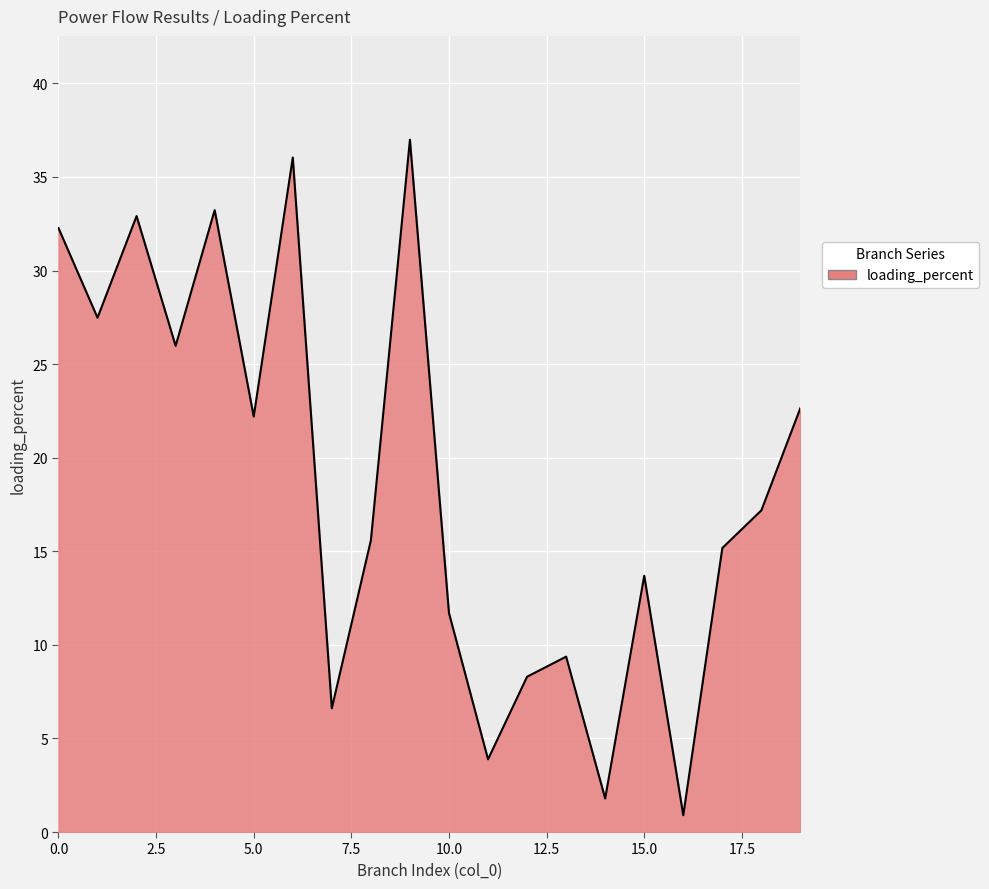

What is the minimum value shown in the chart?

0.9